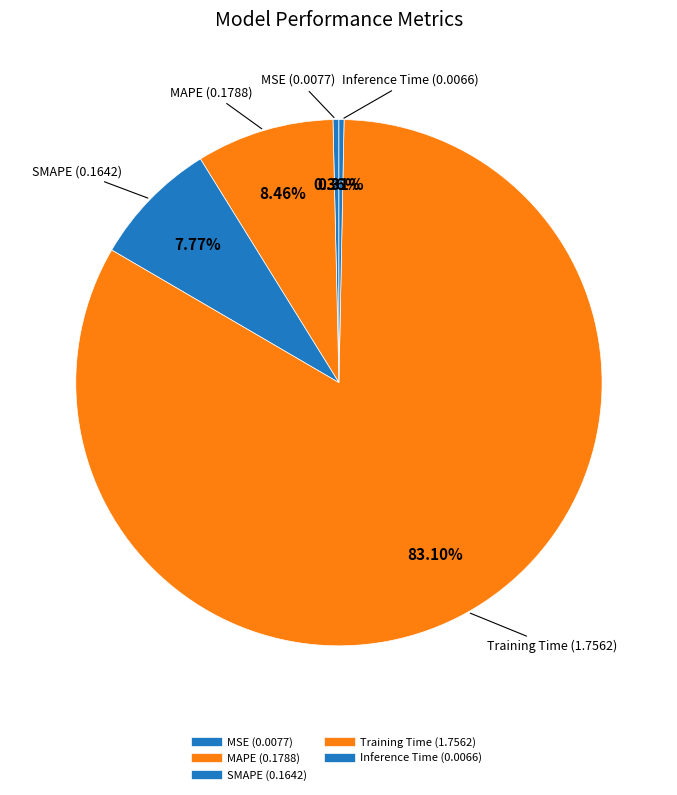

The Training Time slice represents 83% of the pie. True or false?

True